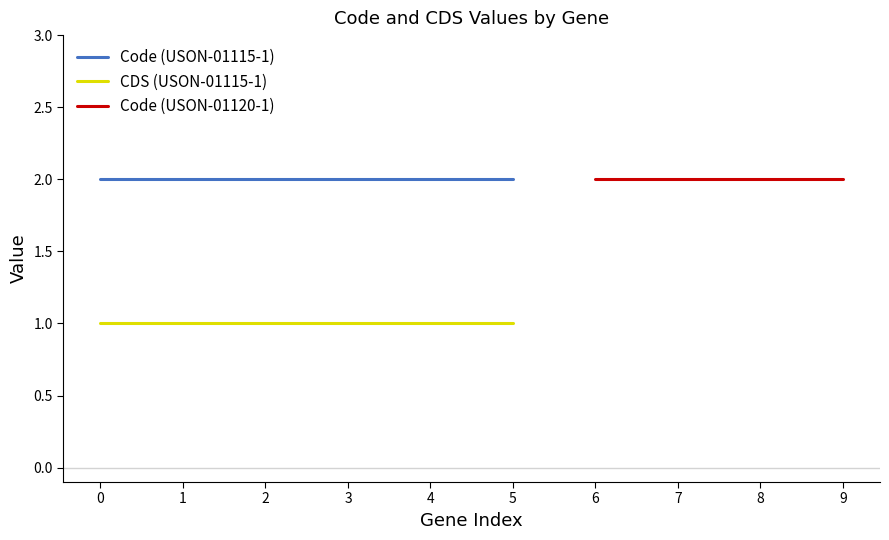

Is it true that Code (USON-01115-1) equals 2 at 0?

True